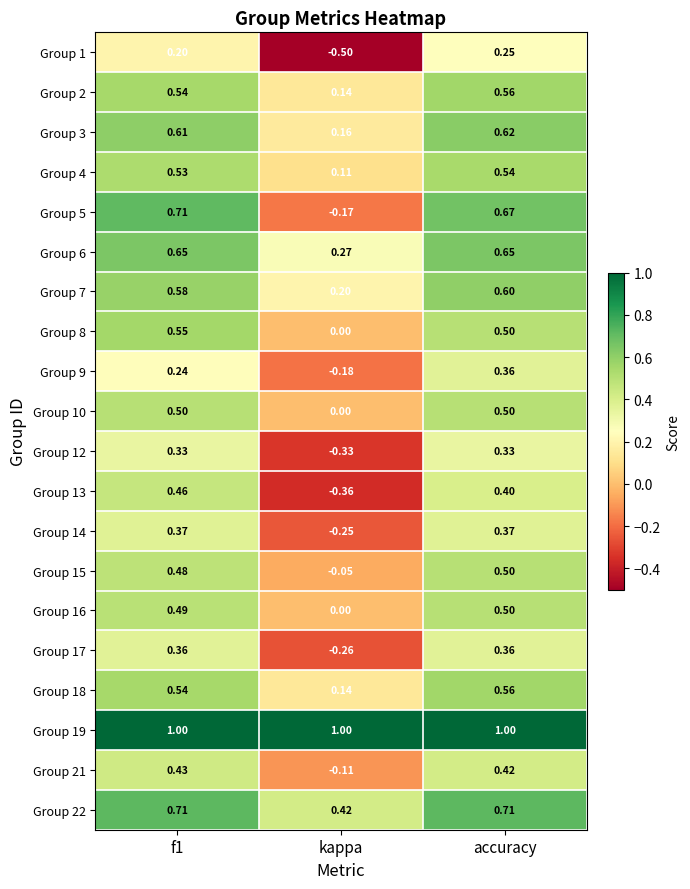

Where is Group 18 nearest to the value 0?

kappa